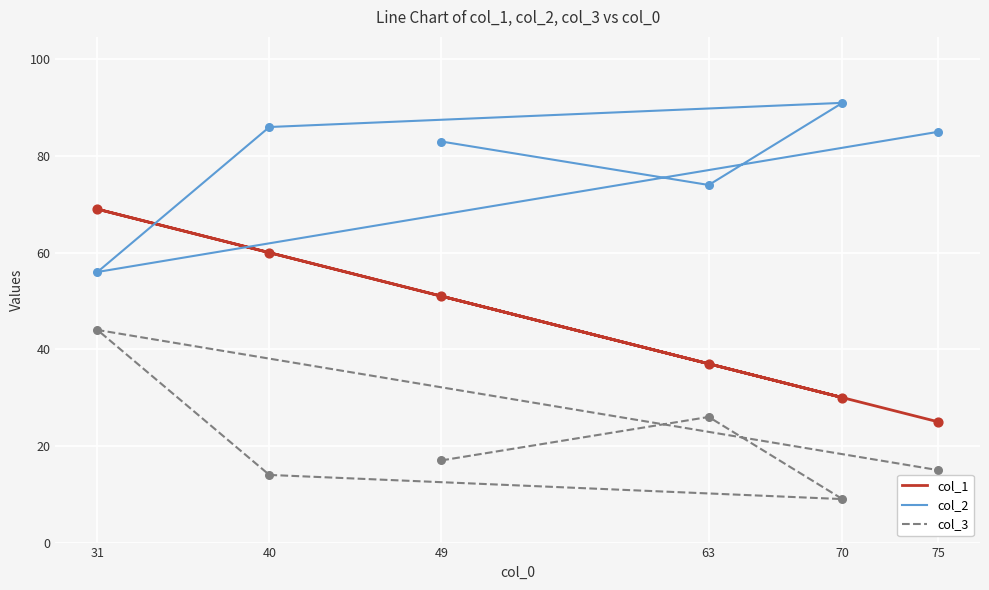

Which series has the widest spread of Y values?

col_1